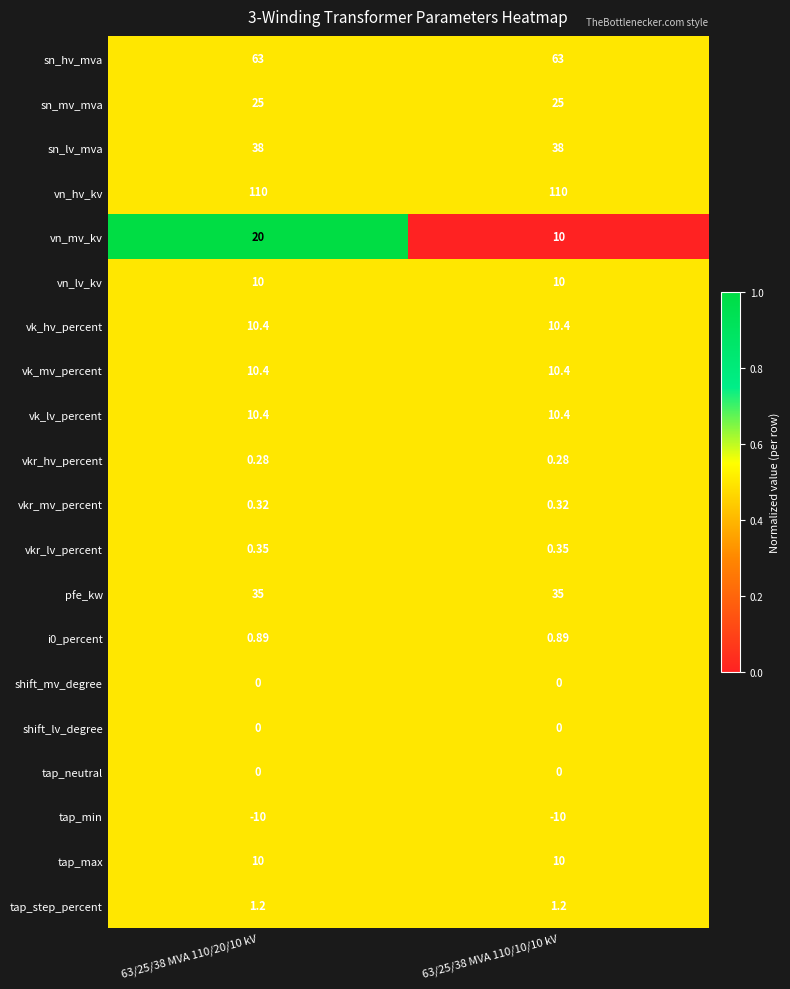

Which series has the largest range (max minus min)?

vn_mv_kv